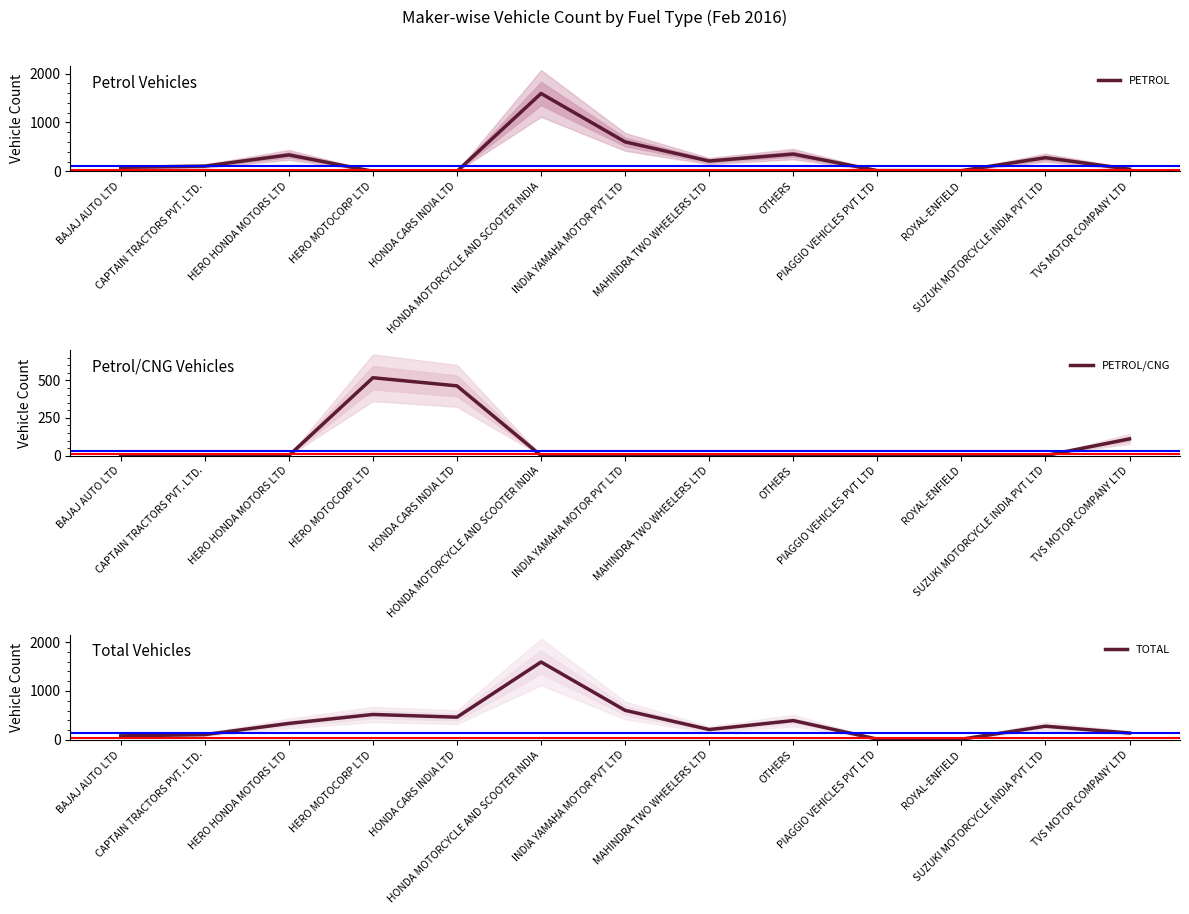

How many interior local peaks does the TOTAL series have?

4